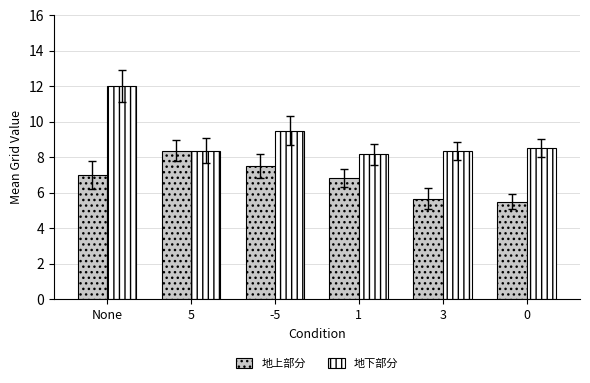

At how many categories does at least one series exceed 9?

2